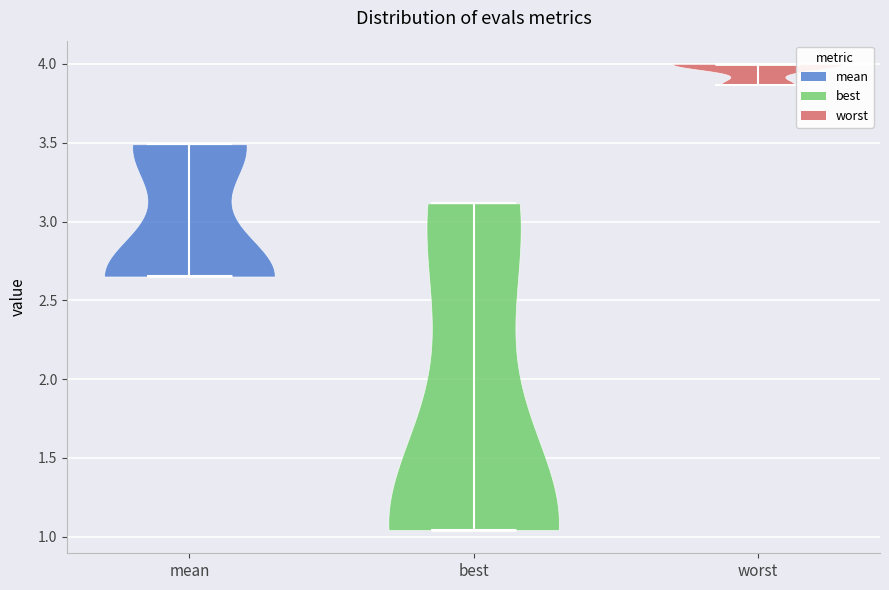

Where does the median line of the violin for mean sit on the y-axis? The values are not printed on the chart, so give them approximately, as read against the axis.

2.65